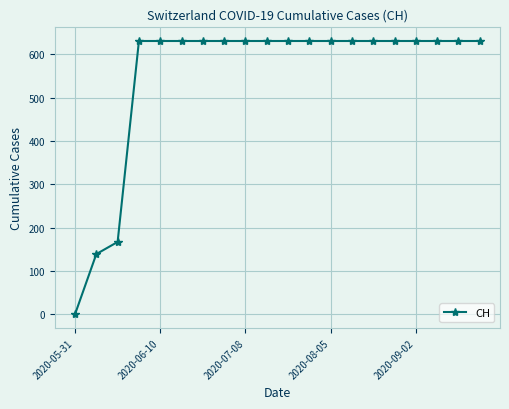

Reading right to left, transcribe all the data shown in this chart.

631	631	631	631	631	631	631	631	631	631	631	631	631	631	631	631	631	167	139	0